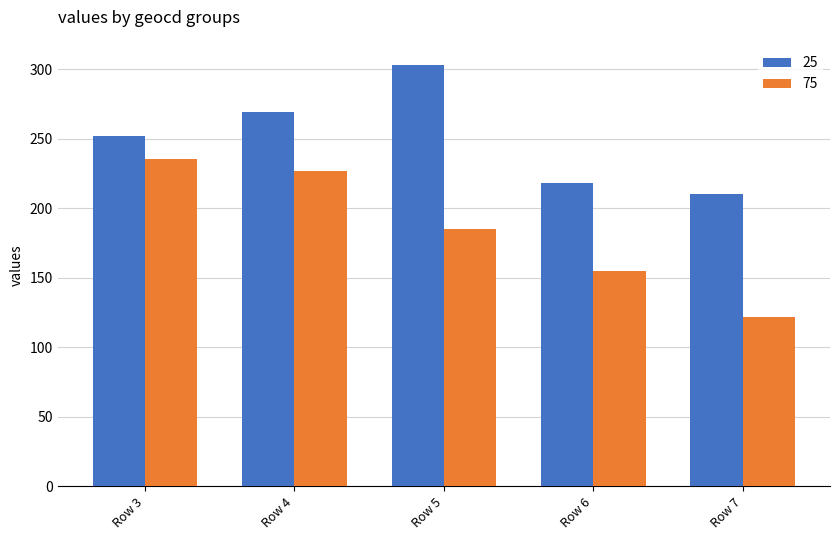

Reading left to right, what are all the values shown in this chart?

25: Row 3=252	Row 4=269	Row 5=303	Row 6=218	Row 7=210
75: Row 3=235	Row 4=227	Row 5=185	Row 6=155	Row 7=122